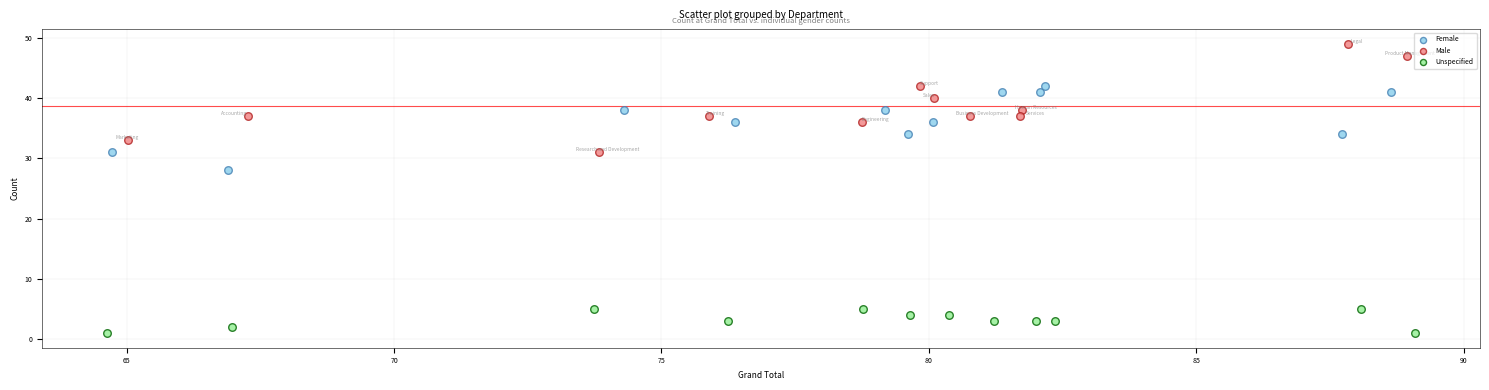

What are all the series names shown in the legend?

Female, Male, Unspecified